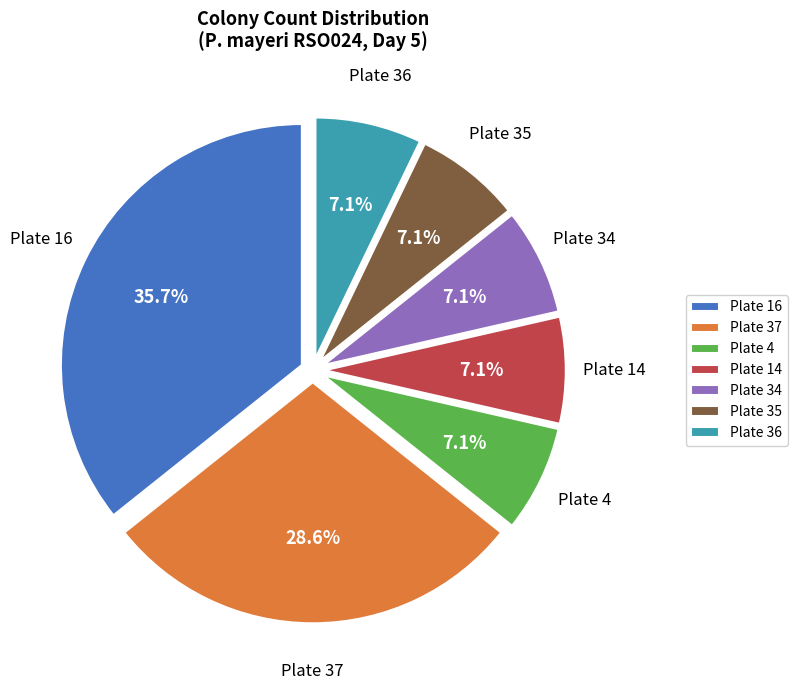

To the nearest percent, what is the difference between the largest and smallest slice percentages?

29%